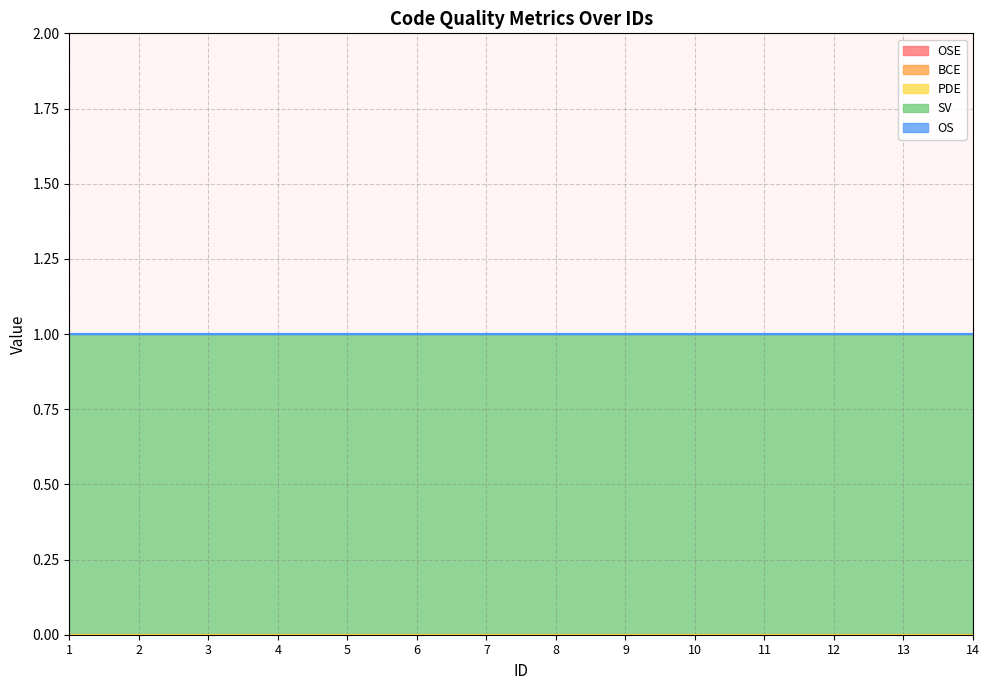

True or false: SV and OSE intersect in this chart.

False